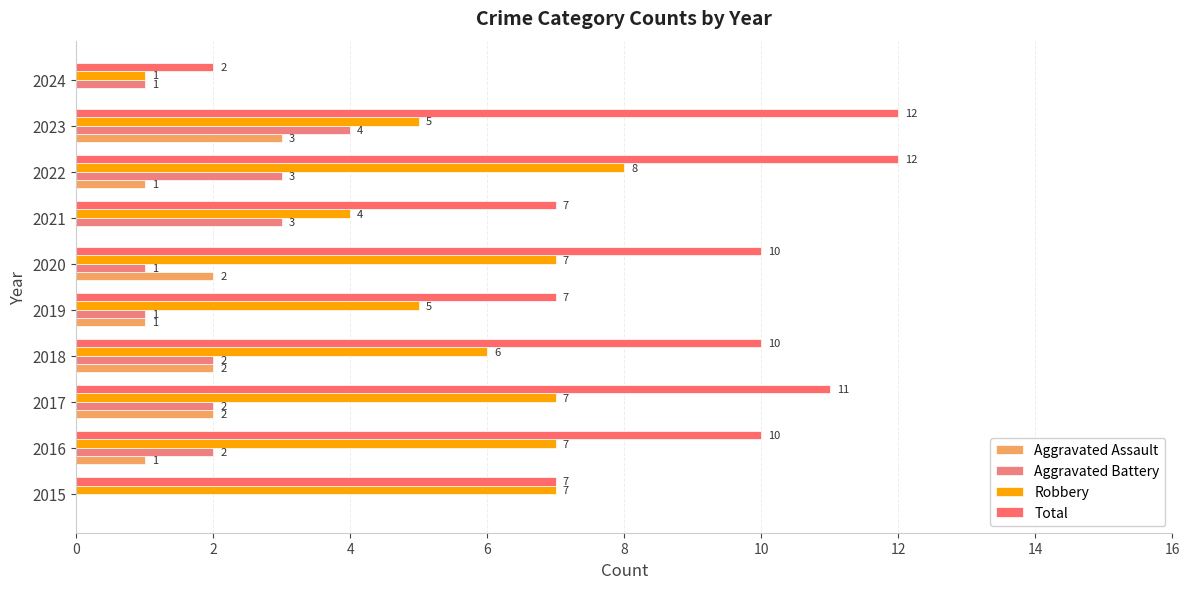

How many categories are shown in the chart?

10